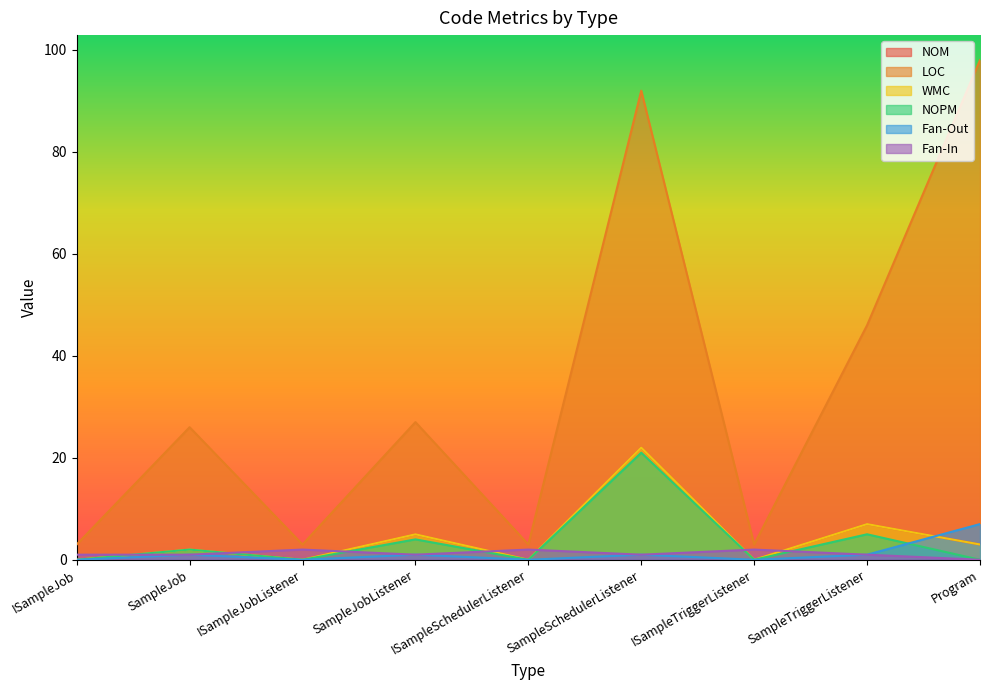

Rank the series at SampleJob from lowest to highest value.

Fan-Out, Fan-In, NOM, WMC, NOPM, LOC